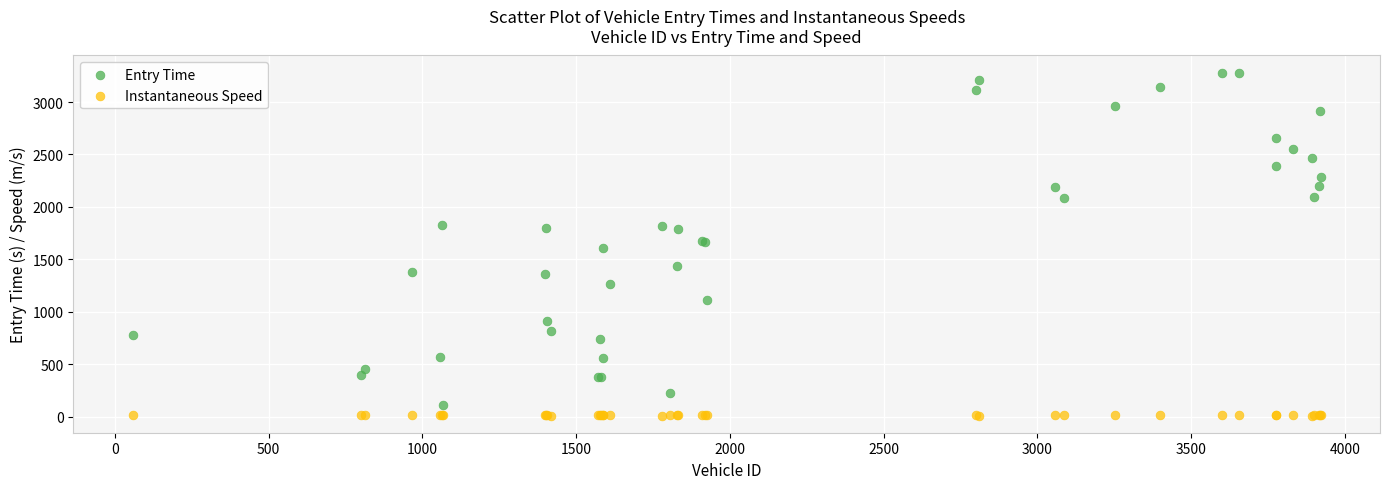

What is the X range (max minus min) for the scatter plot?

3862.0